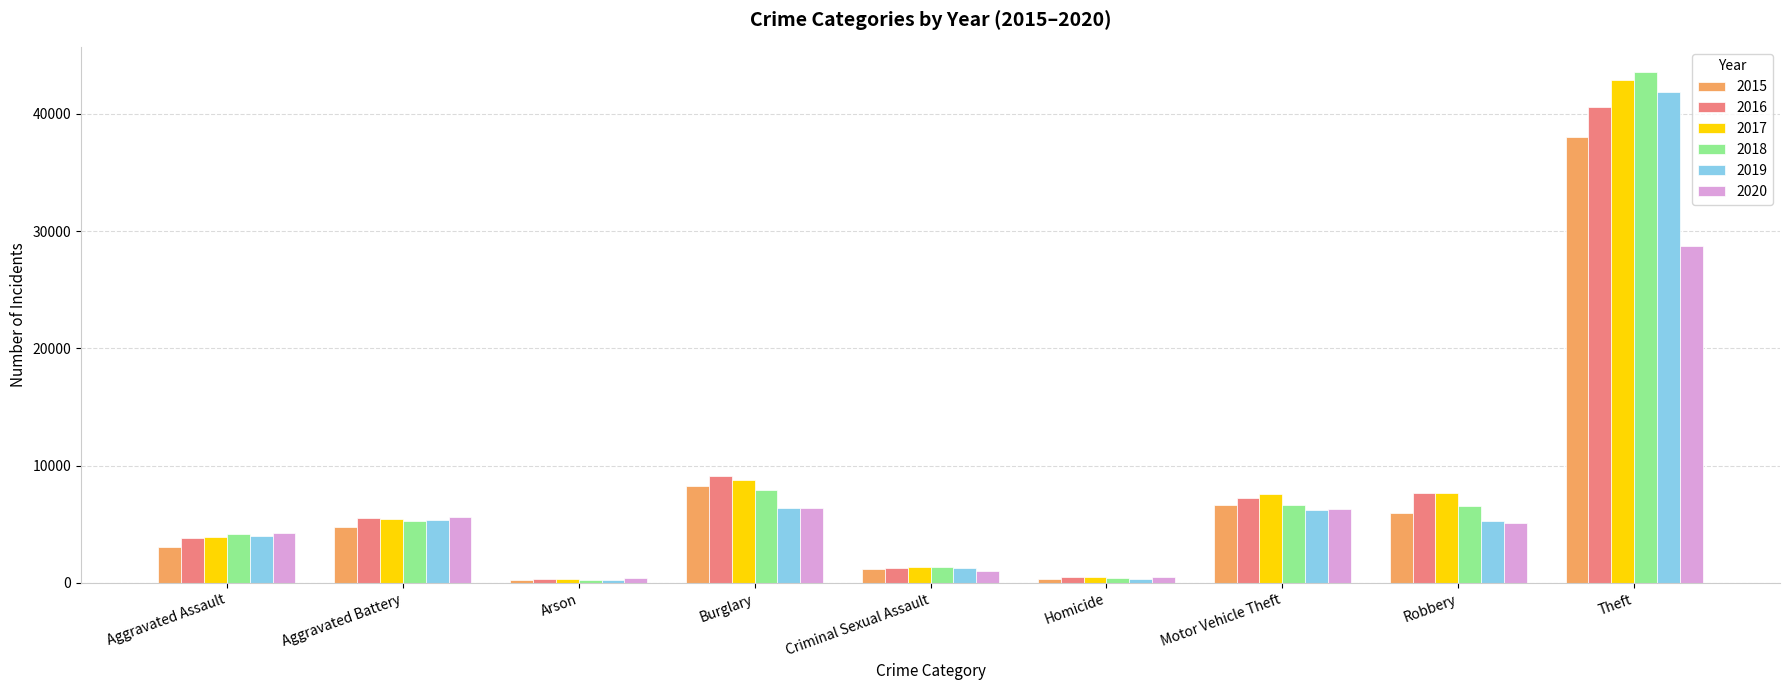

What is the maximum value for 2015?

38017